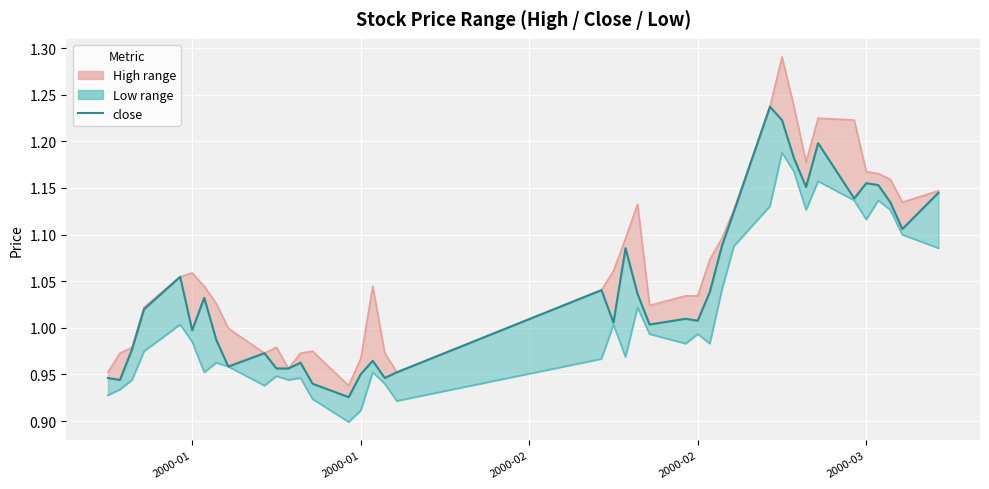

How many interior local peaks does the high_line series have?

7